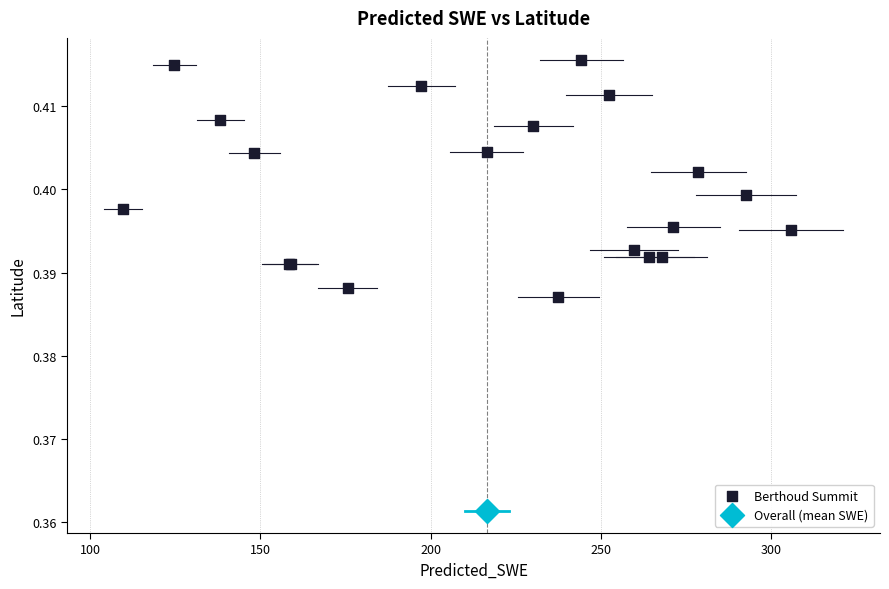

What are all the series names shown in the legend?

Berthoud Summit, Overall (mean SWE)